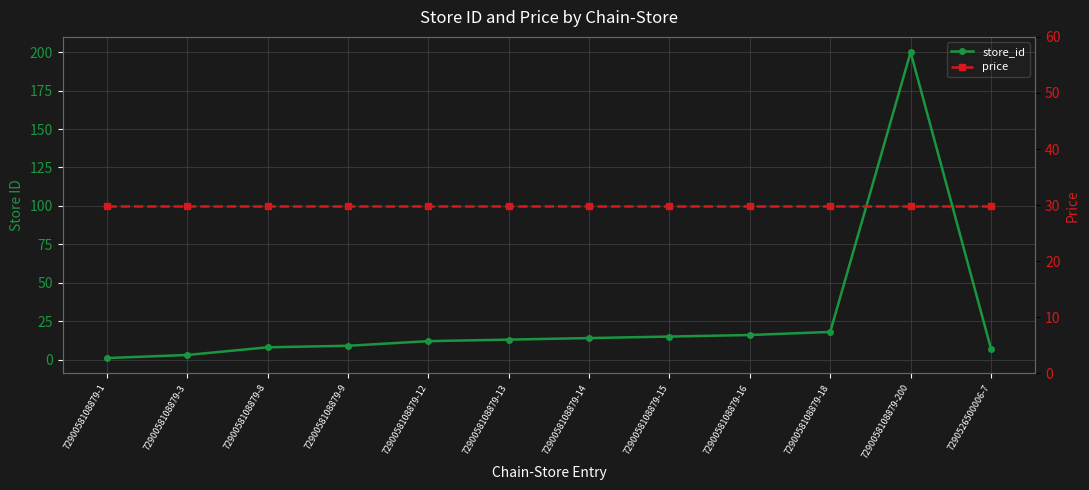

At which label does store_id first exceed 13?

7290058108879-14